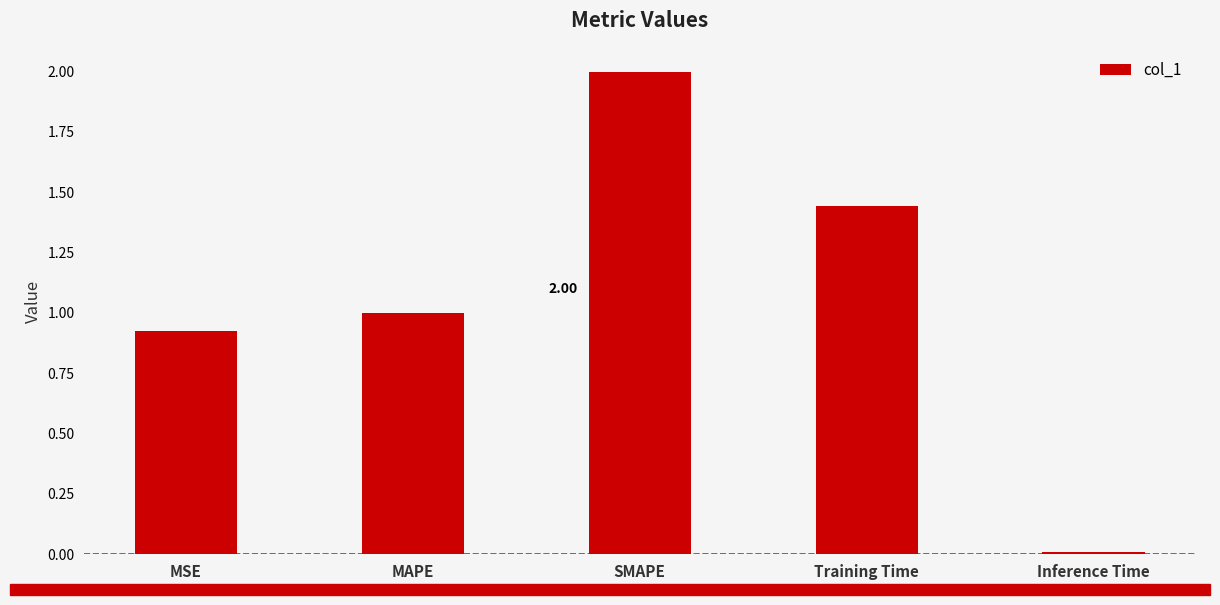

What is the sum of the values at SMAPE and Inference Time?

2.0